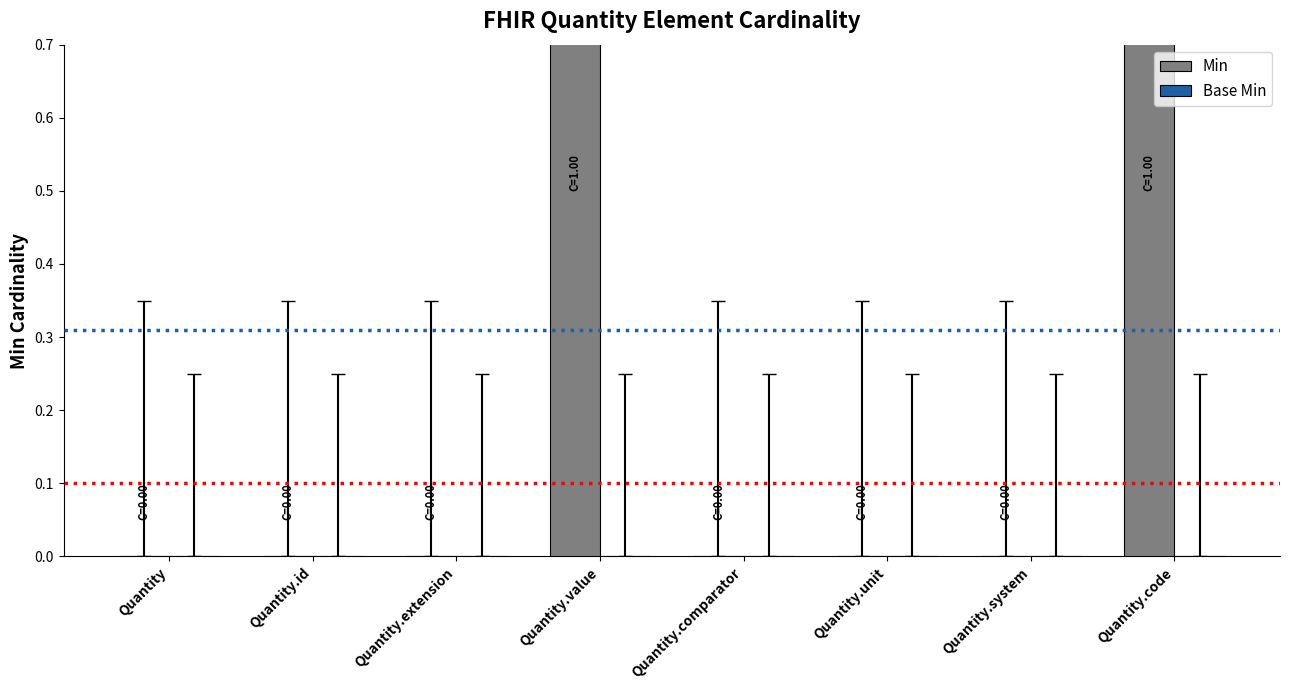

The value of Min at Quantity.unit is 0. True or false?

True